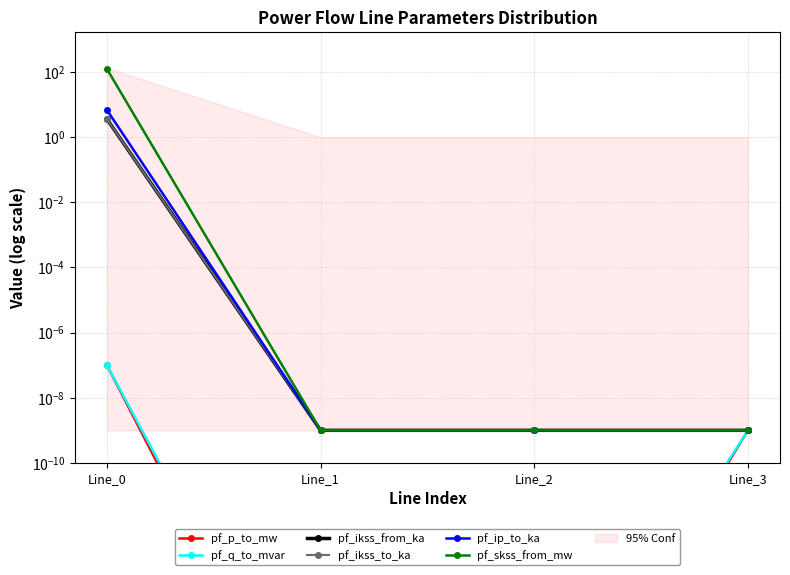

What is the average value of the pf_ikss_to_ka series?

0.9